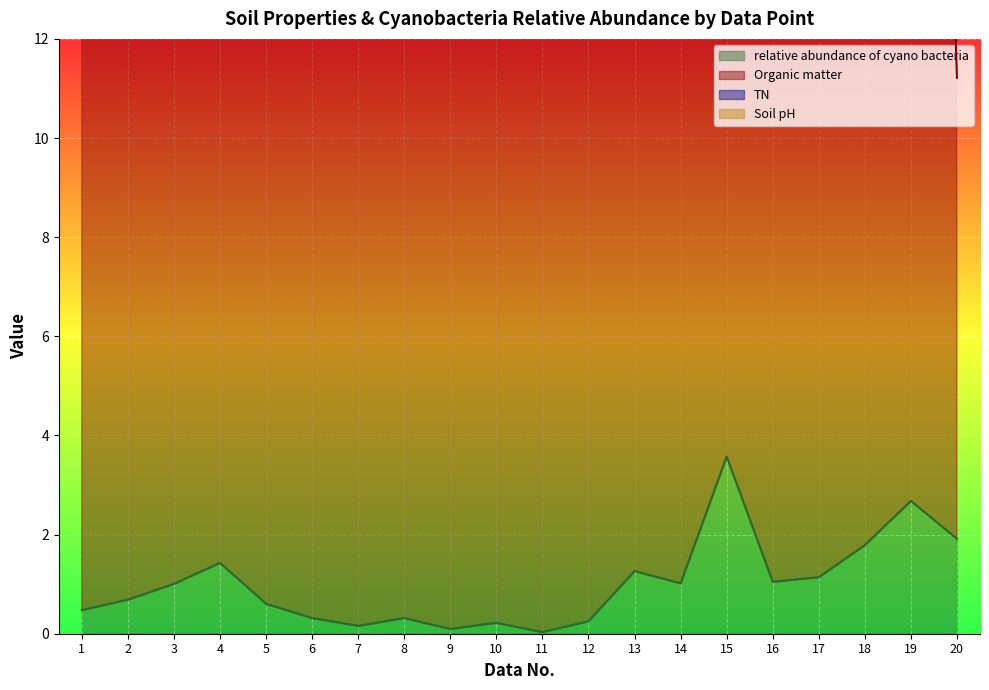

At which category does the chart reach its peak across all series?

19